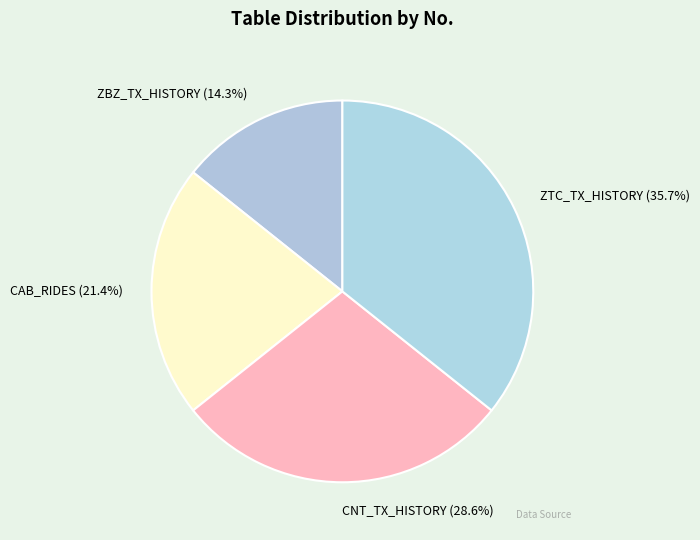

What percentage is the CAB_RIDES slice, to the nearest percent?

21%